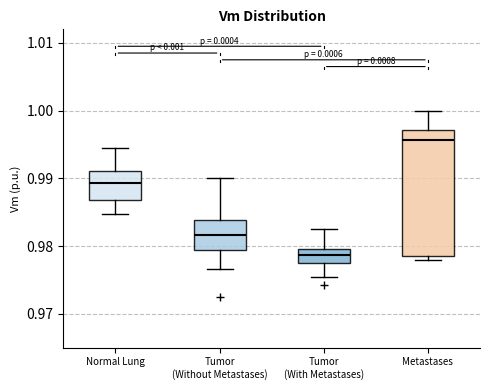

Which box's median line is the lowest?

Tumor (With Metastases)